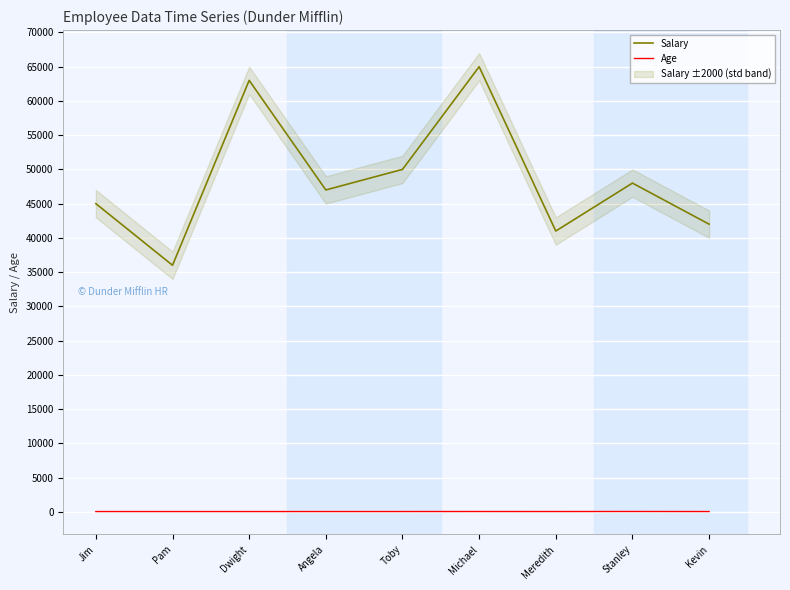

True or false: Age and Salary cross at least once.

False